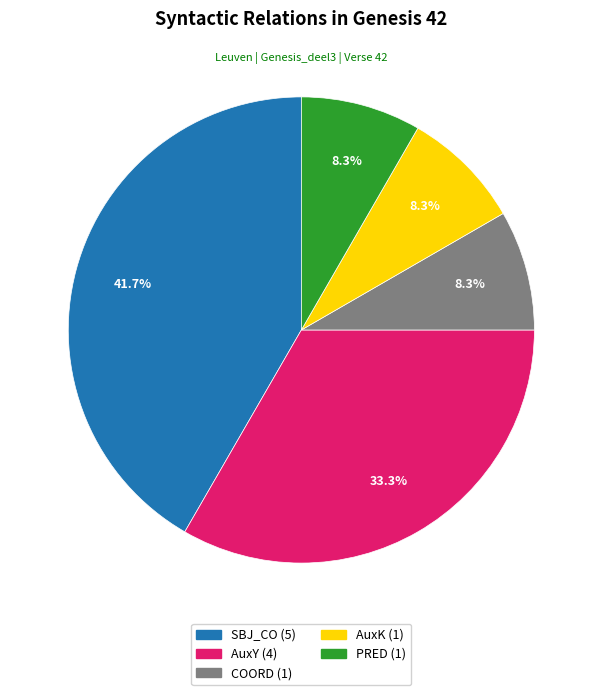

What is the ratio of the value at AuxY to the value at PRED?

4.0